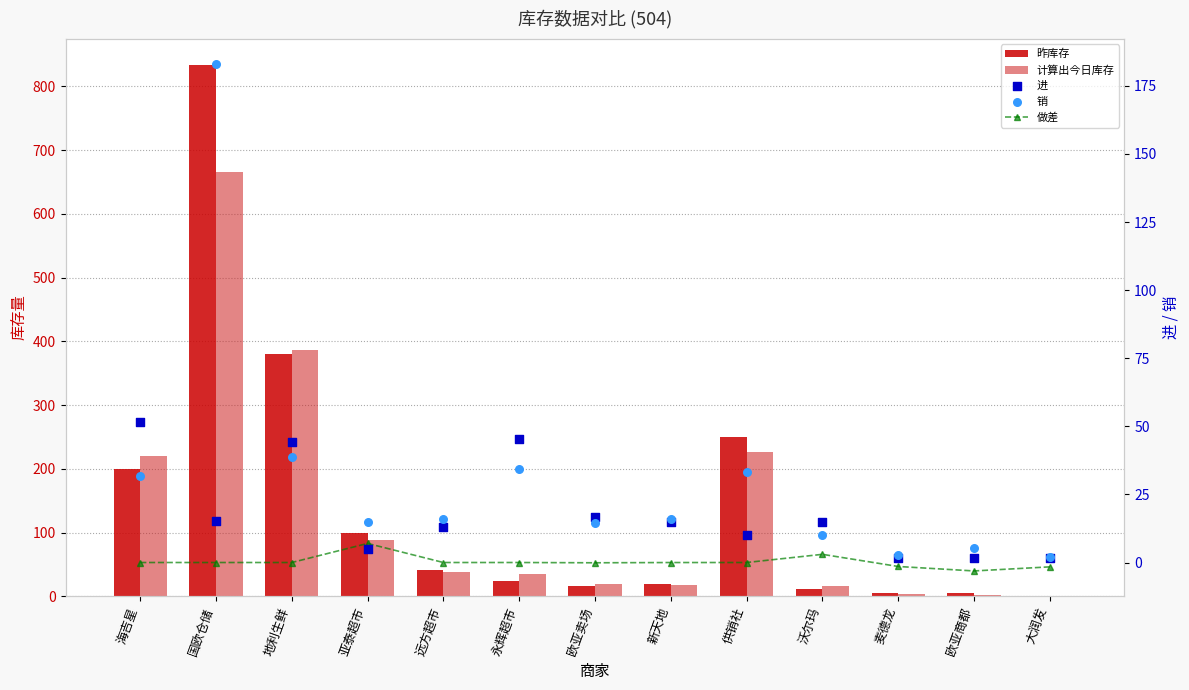

Which series reaches the minimum Y coordinate?

做差